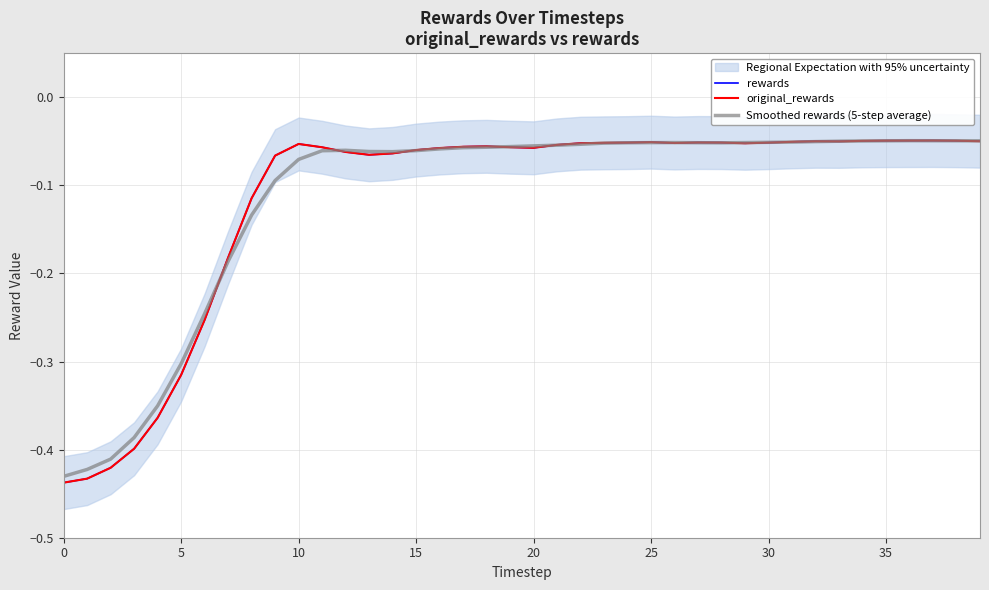

True or false: rewards has more than 2 points higher than both neighbors.

True